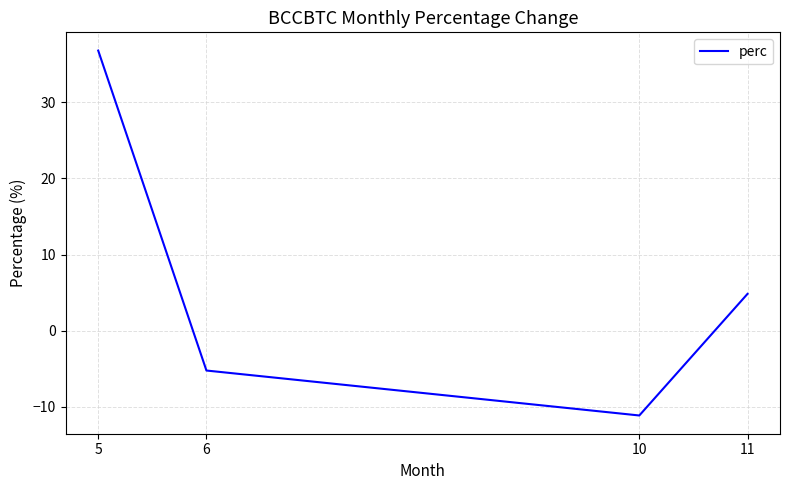

At which label is the value closest to 12?

11